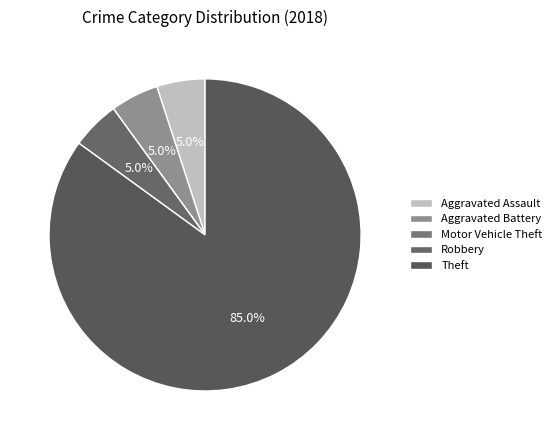

What percentage is the Aggravated Battery slice, to the nearest percent?

5%